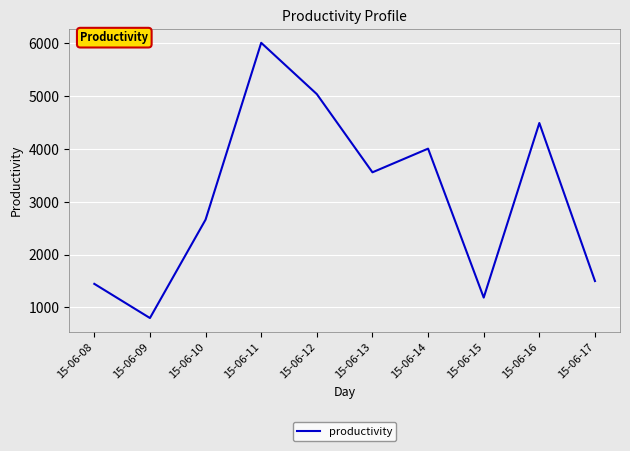

What is the change in value from 15-06-14 to 15-06-15?

-2819